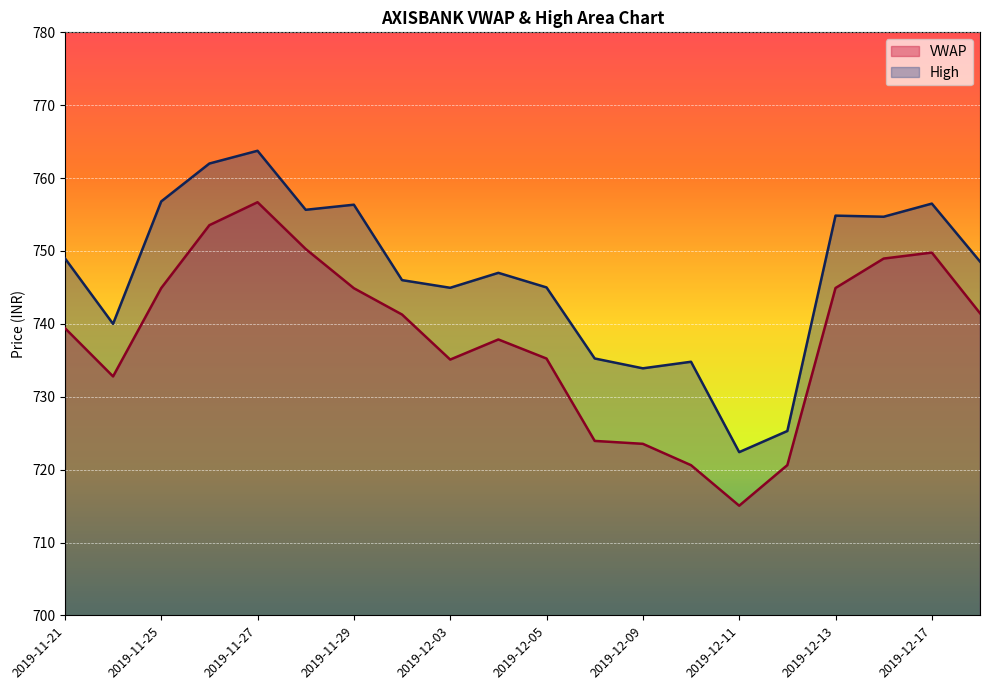

What is the value of the High point at the 20th from the left?

748.5